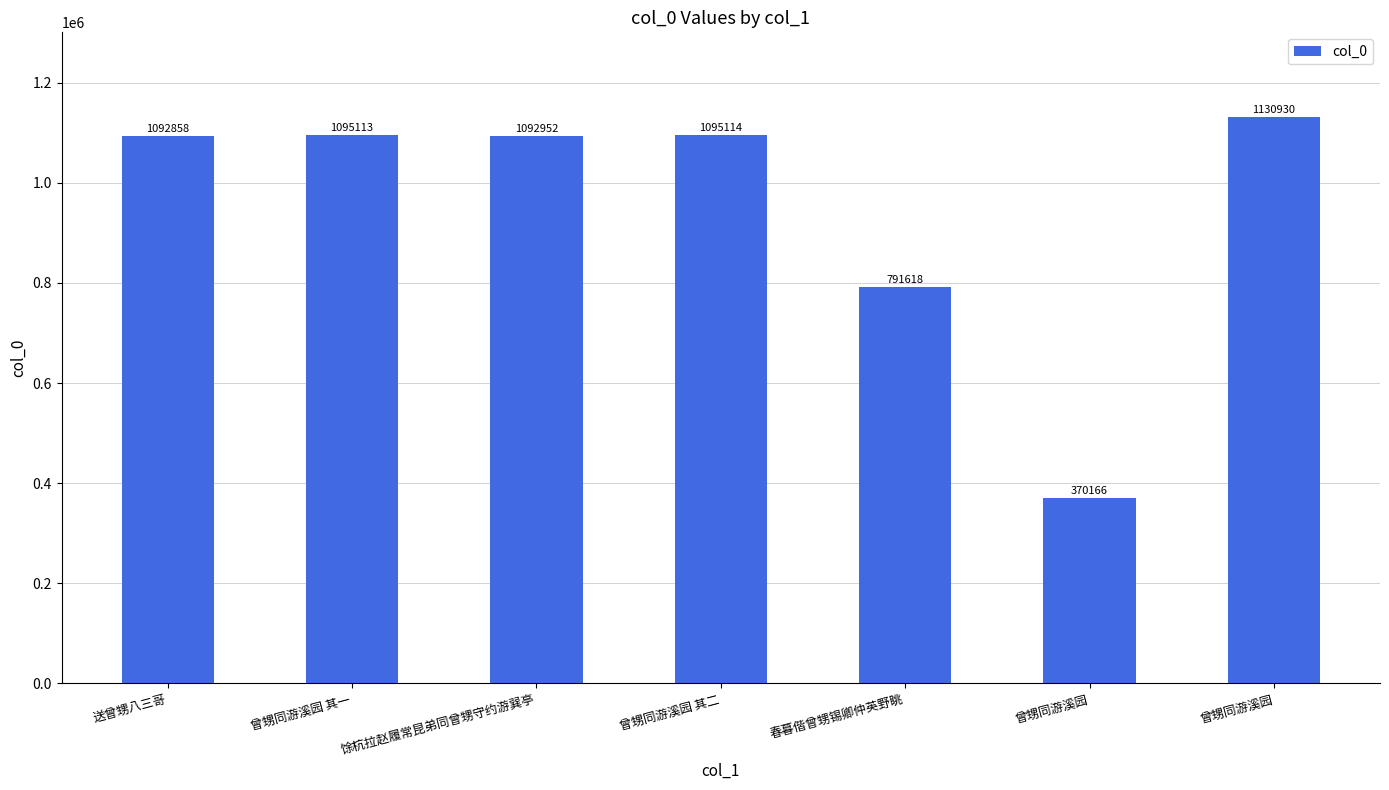

Which category has the lowest value across all series?

曾甥同游溪园